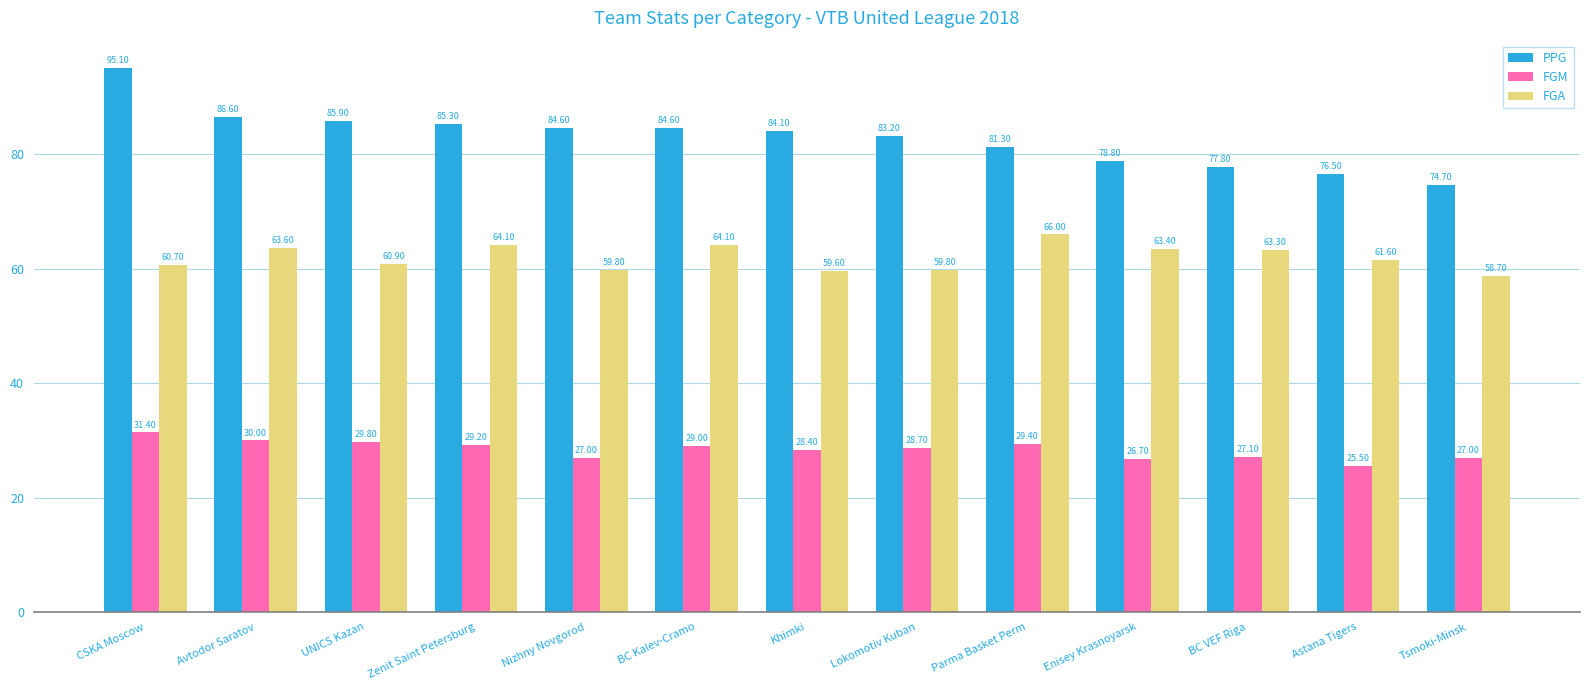

At how many categories does at least one series exceed 82?

8